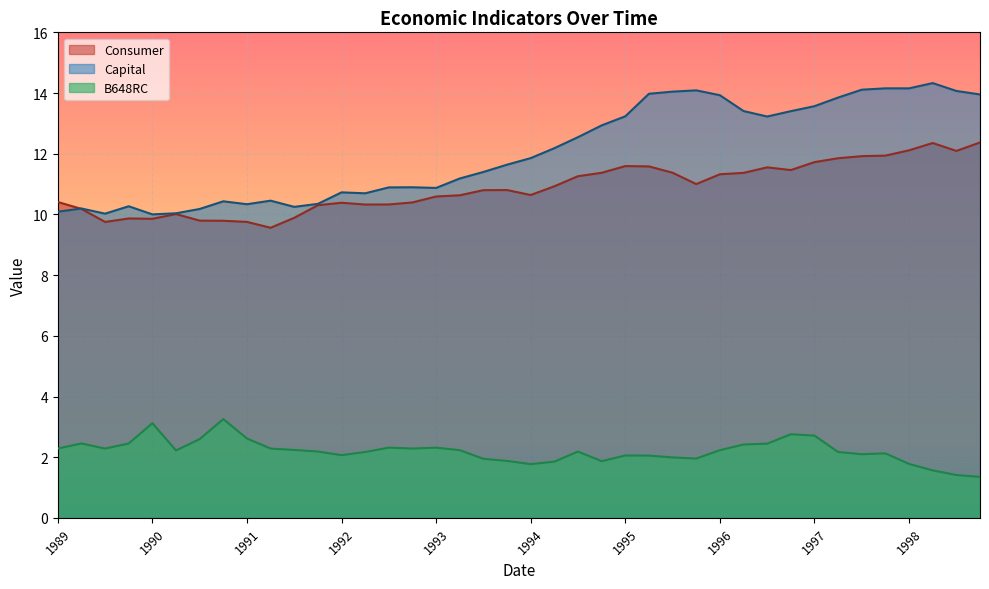

List the series in order of their peak value, lowest first.

B648RC, Consumer, Capital